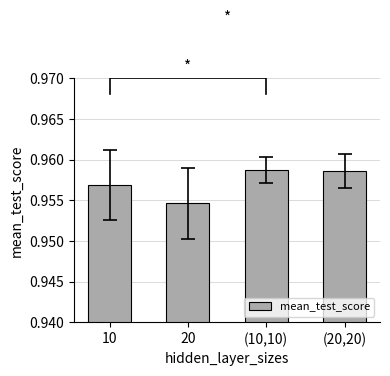

True or false: the data shows 1.0 at (20,20).

True